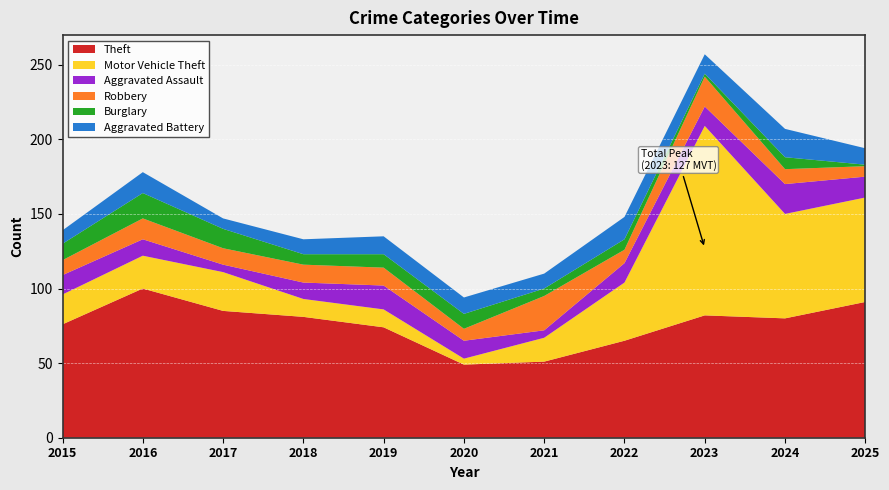

Reading right to left, what are all the values shown in this chart?

Theft: 2025=91	2024=80	2023=82	2022=65	2021=51	2020=49	2019=74	2018=81	2017=85	2016=100	2015=76
Motor Vehicle Theft: 2025=70	2024=70	2023=127	2022=39	2021=16	2020=4	2019=12	2018=12	2017=26	2016=22	2015=20
Aggravated Assault: 2025=14	2024=20	2023=13	2022=13	2021=5	2020=12	2019=16	2018=11	2017=5	2016=11	2015=13
Robbery: 2025=7	2024=10	2023=20	2022=9	2021=23	2020=8	2019=12	2018=12	2017=11	2016=14	2015=10
Burglary: 2025=1	2024=8	2023=2	2022=7	2021=5	2020=10	2019=9	2018=7	2017=13	2016=17	2015=11
Aggravated Battery: 2025=11	2024=19	2023=13	2022=15	2021=10	2020=11	2019=12	2018=10	2017=7	2016=14	2015=9